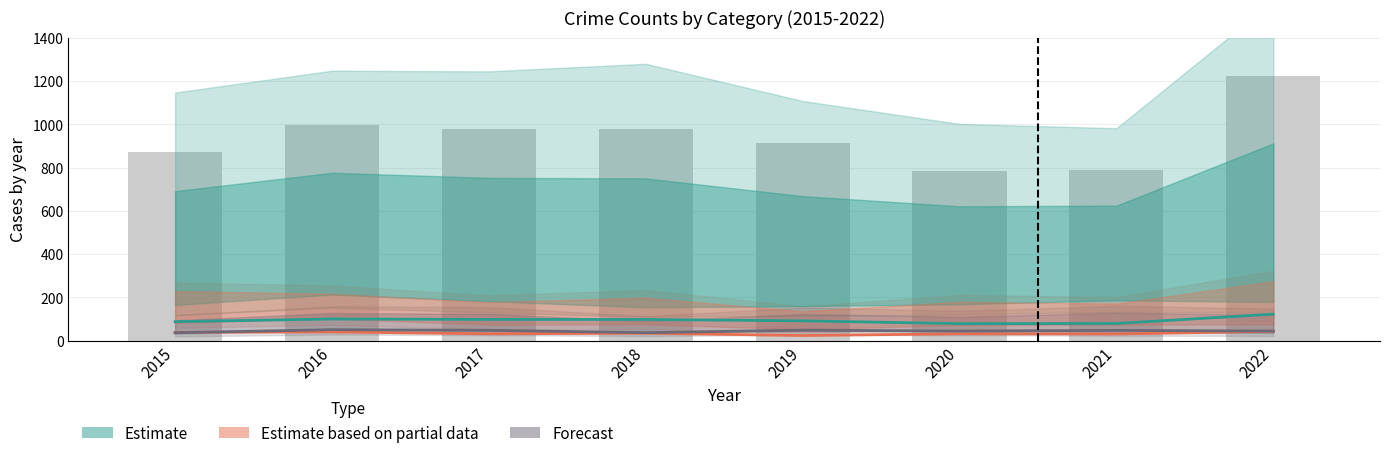

What is the sum of all Estimate based on partial data values?

272.4